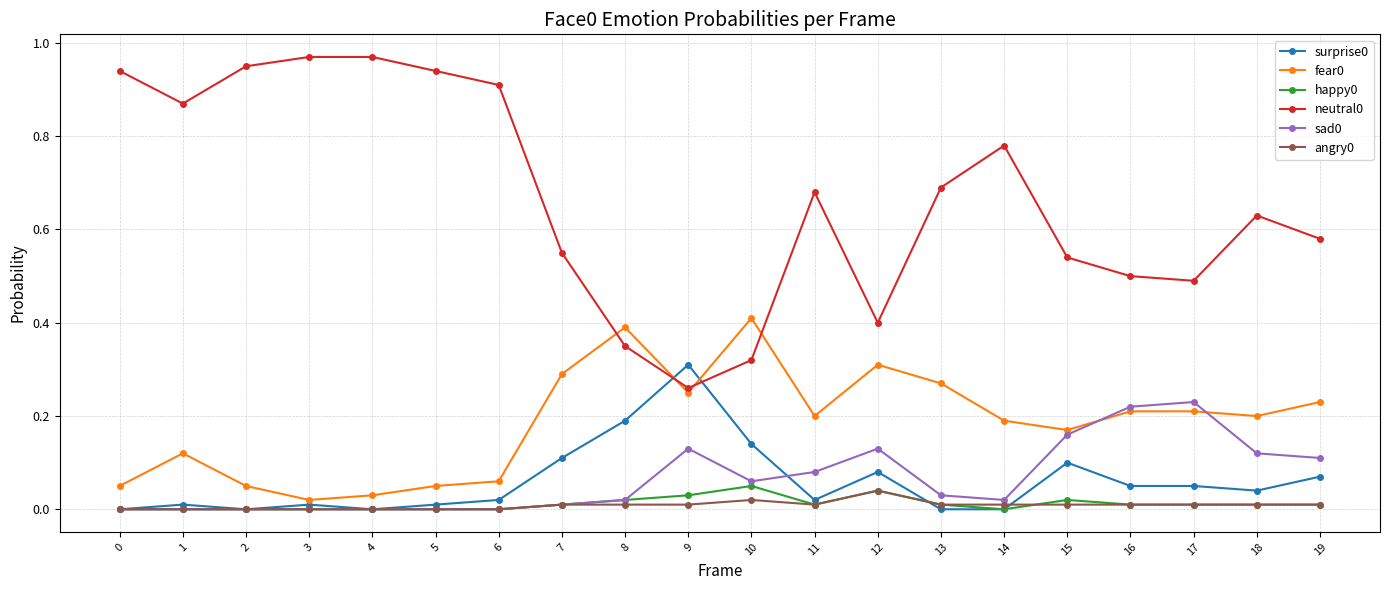

Does the chart have visible grid lines?

Yes